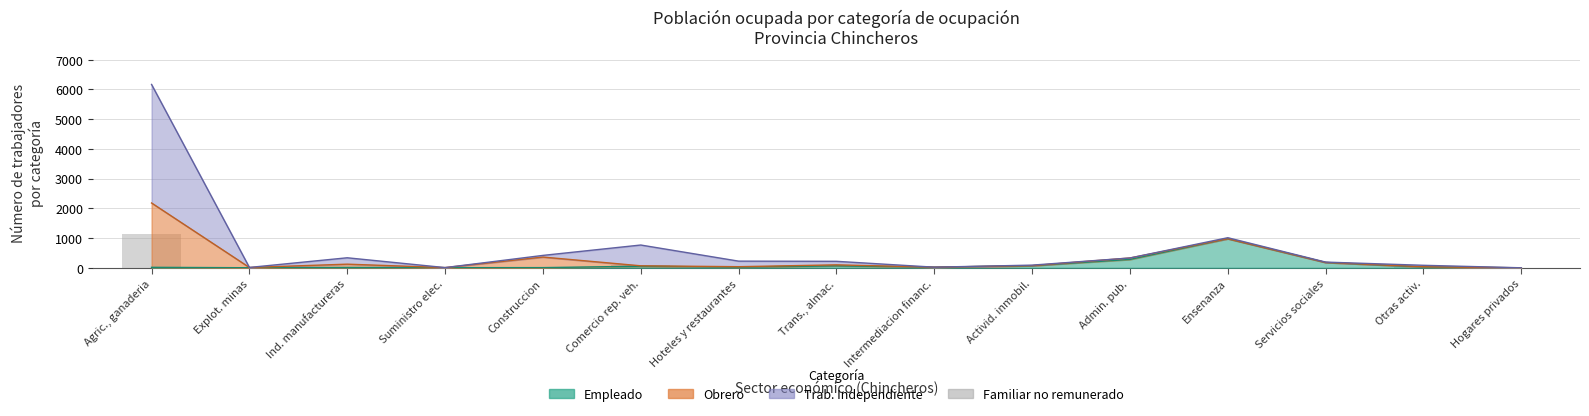

What is the value of the 7th bar from the left?

13